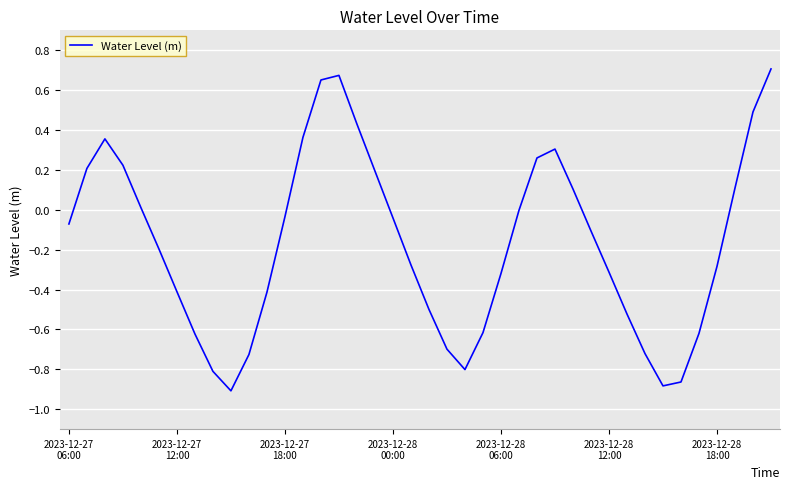

What is the difference between the maximum and minimum values?

1.6